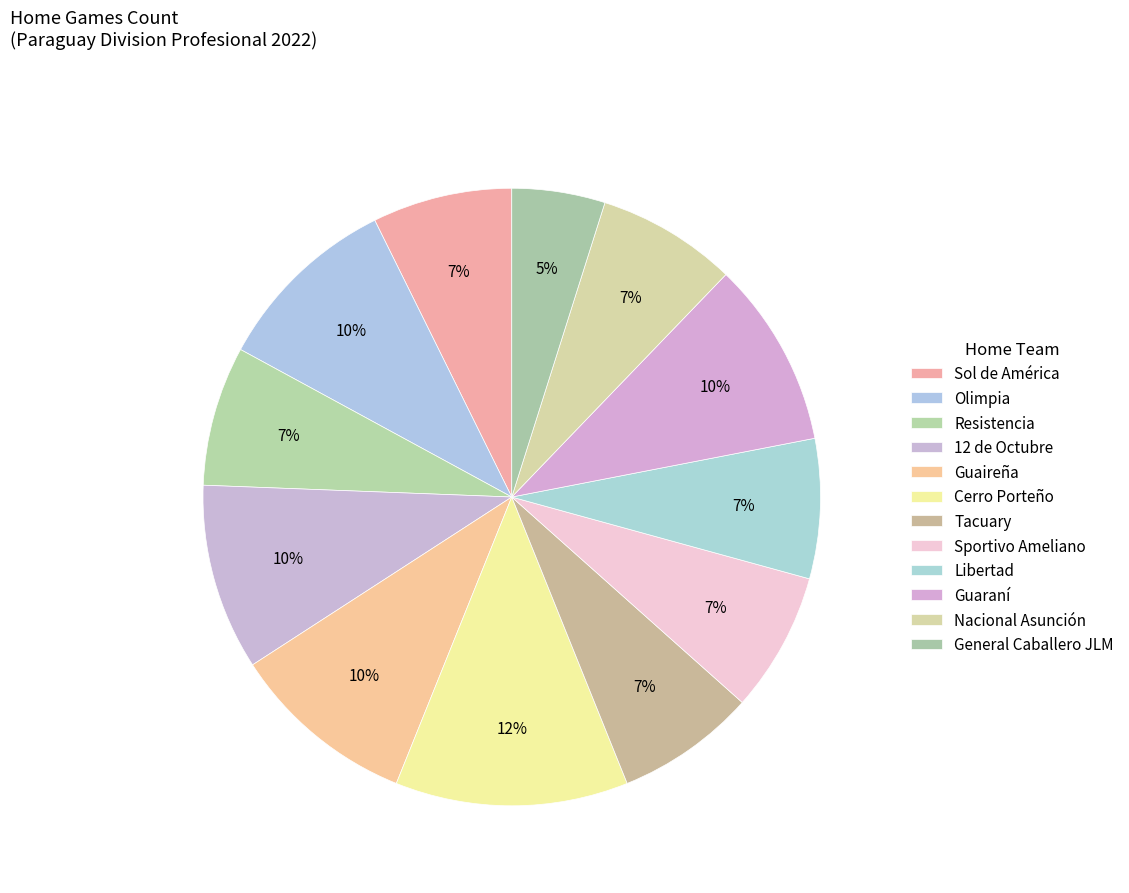

To the nearest percent, what is the combined percentage of Libertad and General Caballero JLM?

12%